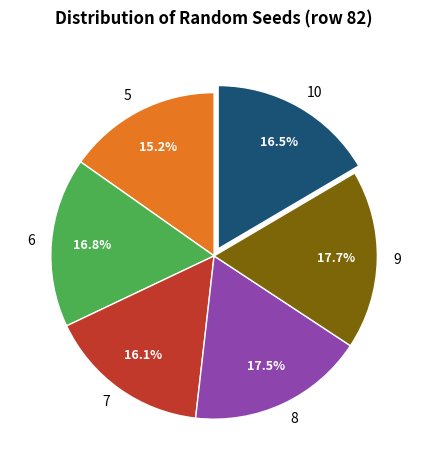

Count the number of slices in the pie.

6